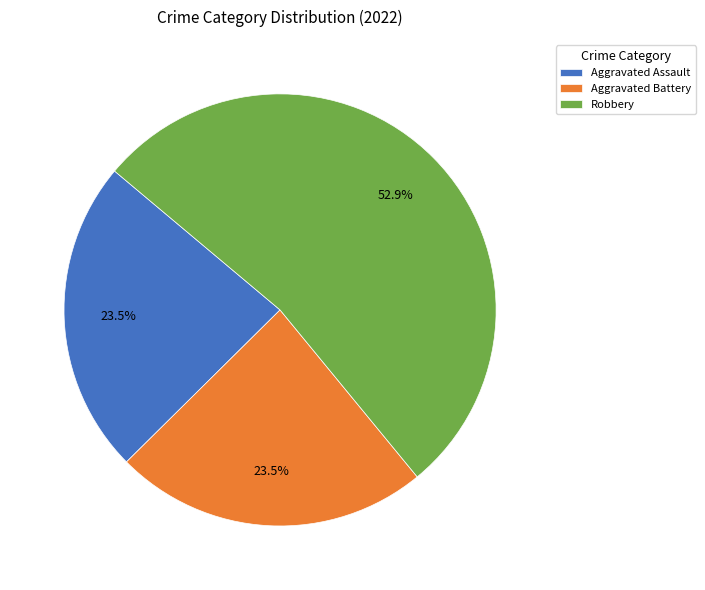

Combined, do Aggravated Battery and Robbery account for over 50%?

Yes